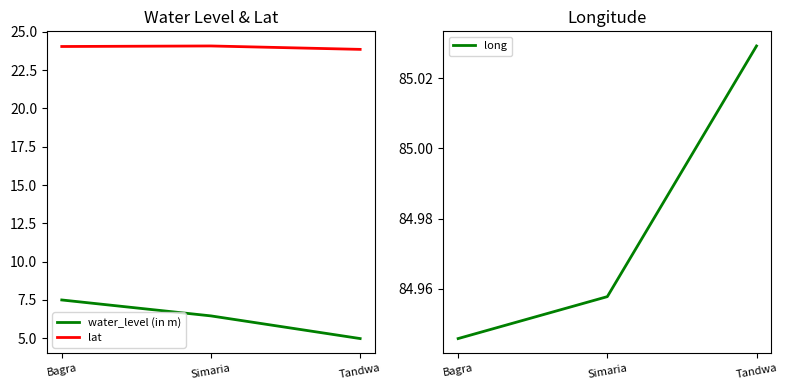

Which label corresponds to the smallest value in the chart?

Tandwa